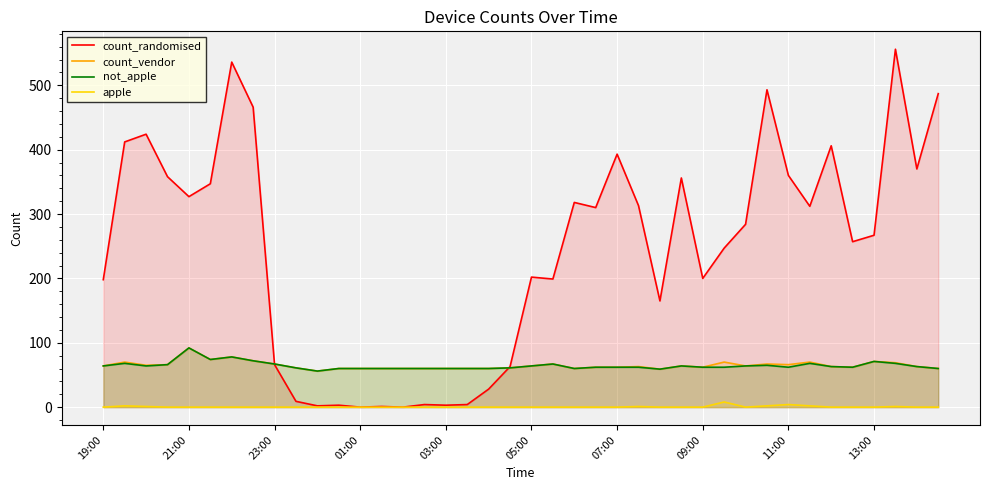

How many values in the count_randomised series are below 284?

20